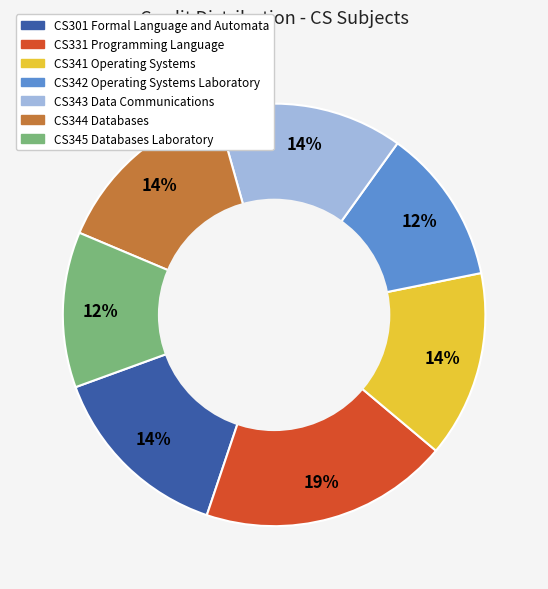

The CS341 Operating Systems slice represents 14% of the pie. True or false?

True